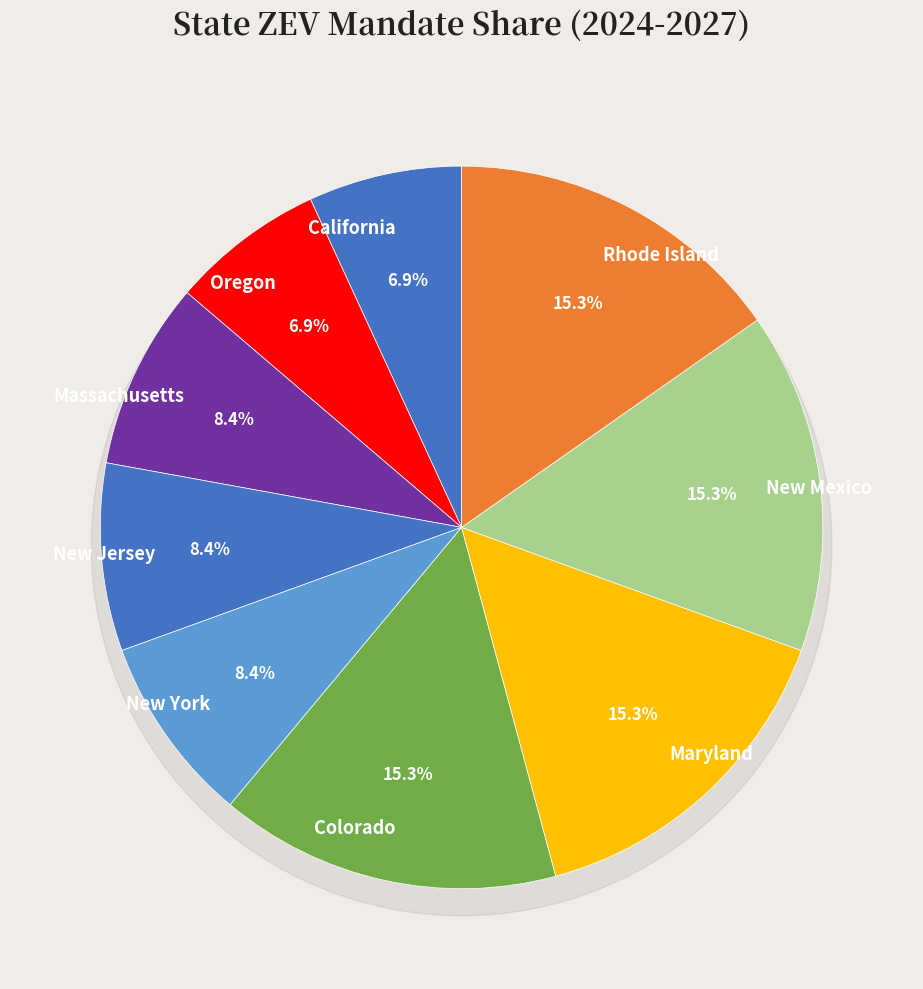

Rank the categories by value from lowest to highest.

California, Oregon, Massachusetts, New Jersey, New York, Colorado, Maryland, New Mexico, Rhode Island